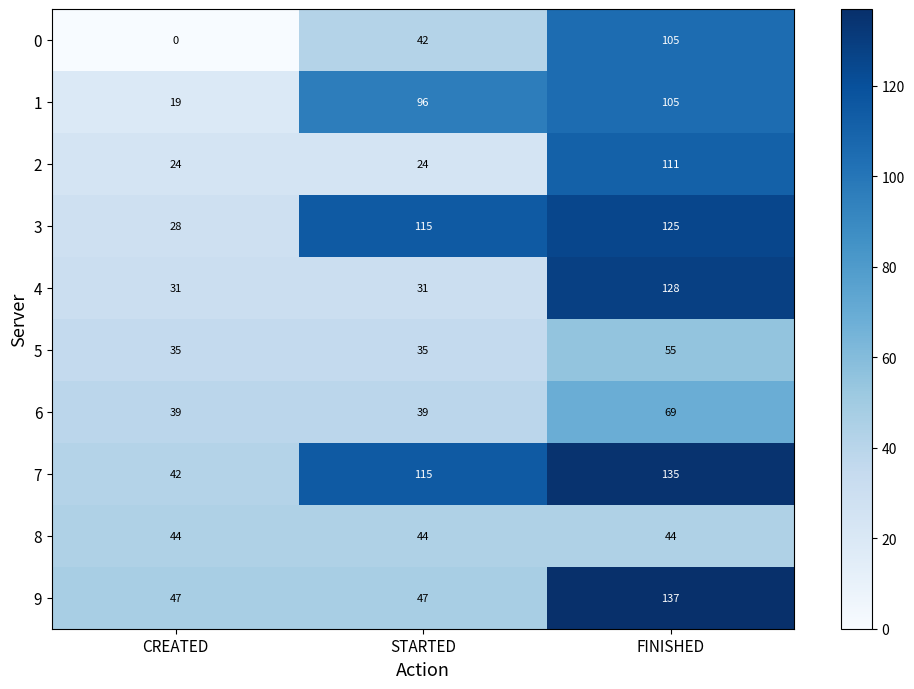

Which category has the lowest value across all series?

CREATED